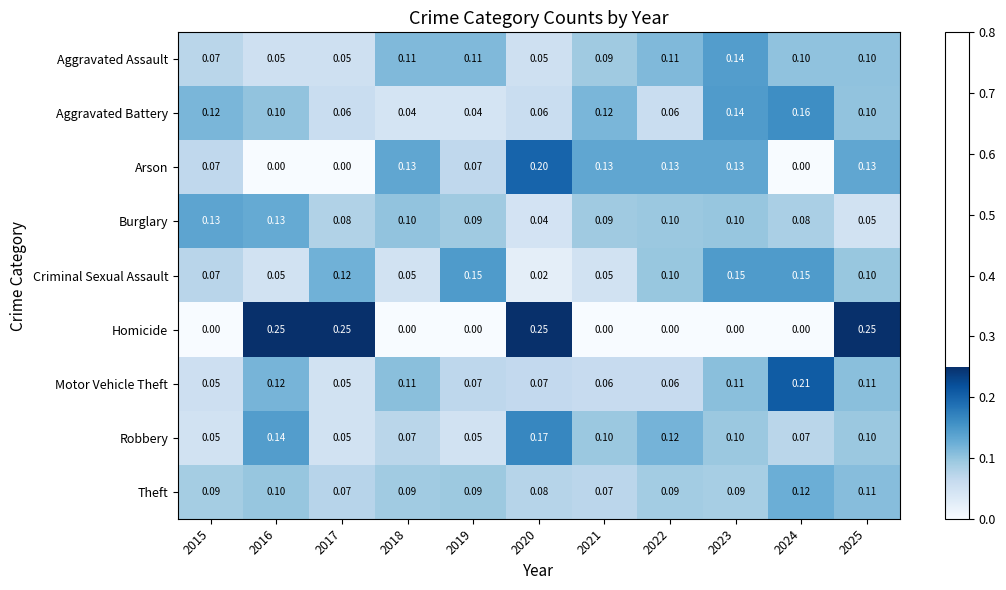

Is the value of Theft at 2017 greater than the value of Aggravated Assault at 2019?

No